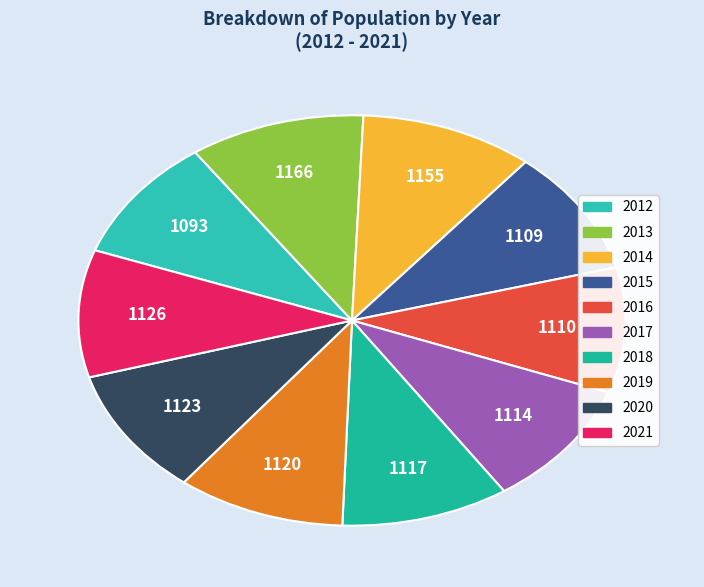

What is the ratio of the value at 2017 to the value at 2013?

1.0